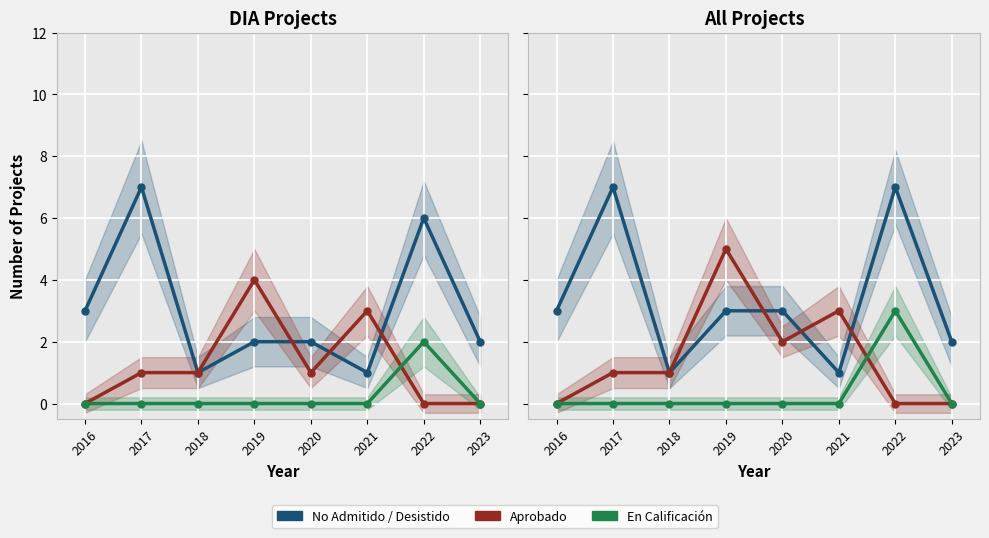

Which series has the widest spread of values?

No Admitido / Desistido